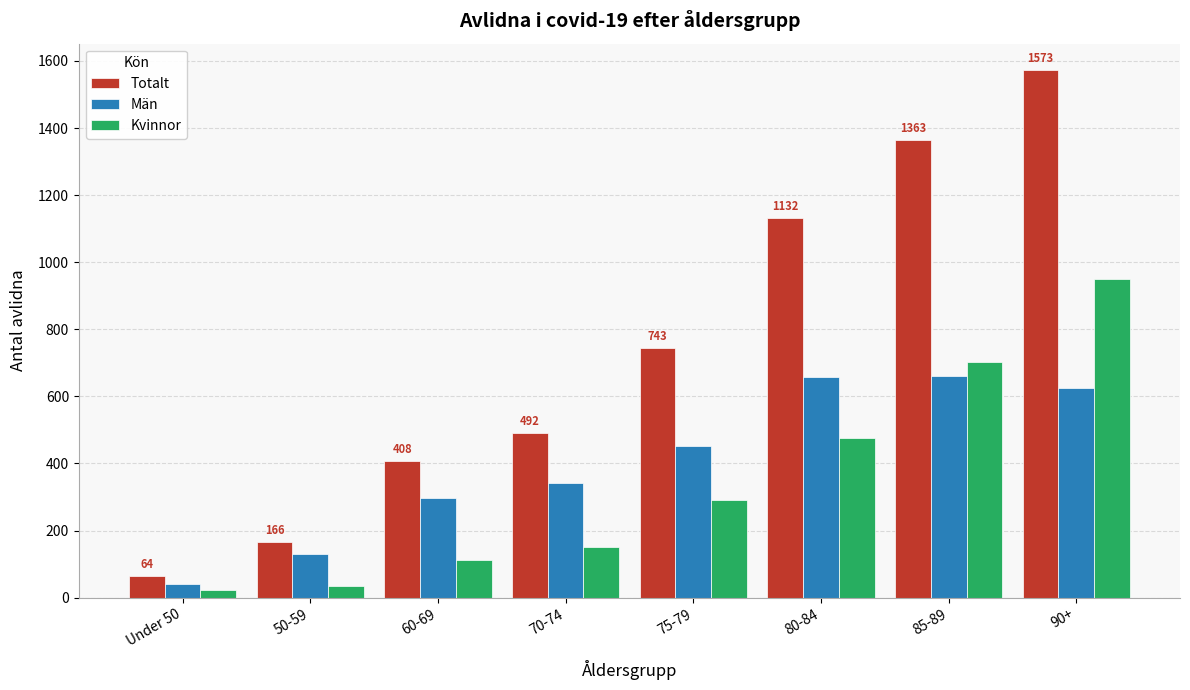

What is the greatest value displayed?

1573